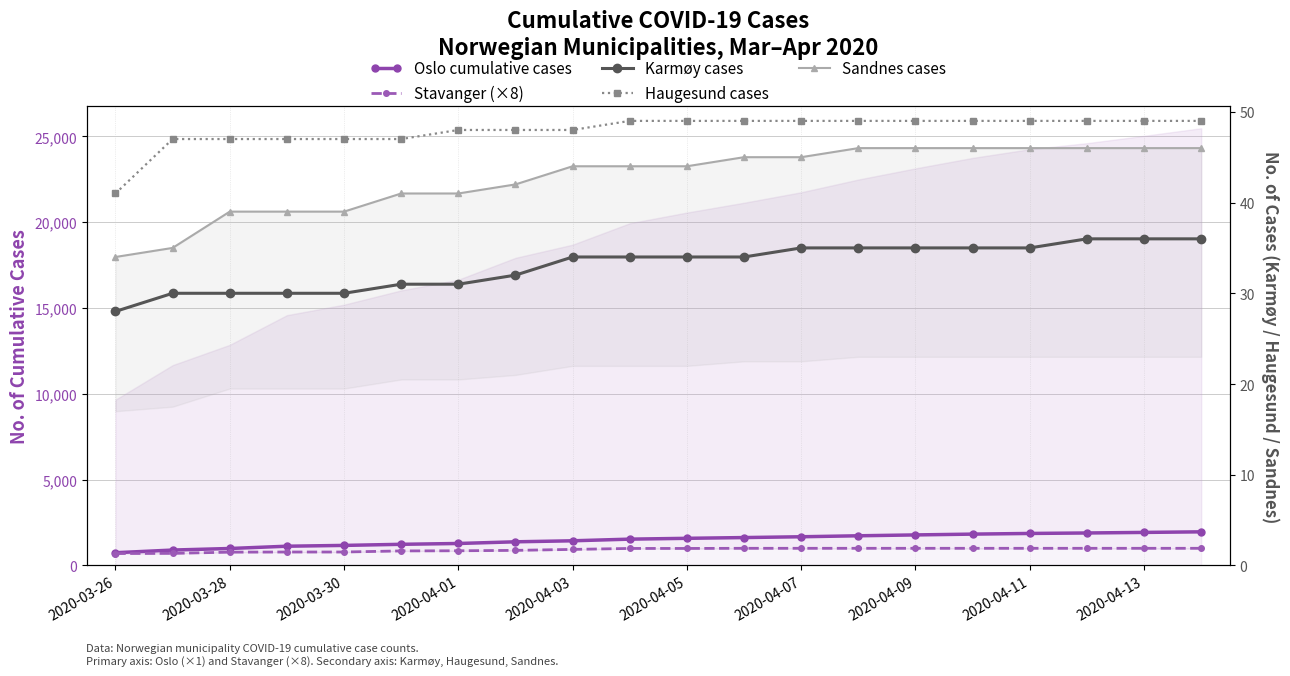

Which series has the largest total across all categories?

Oslo cumulative cases